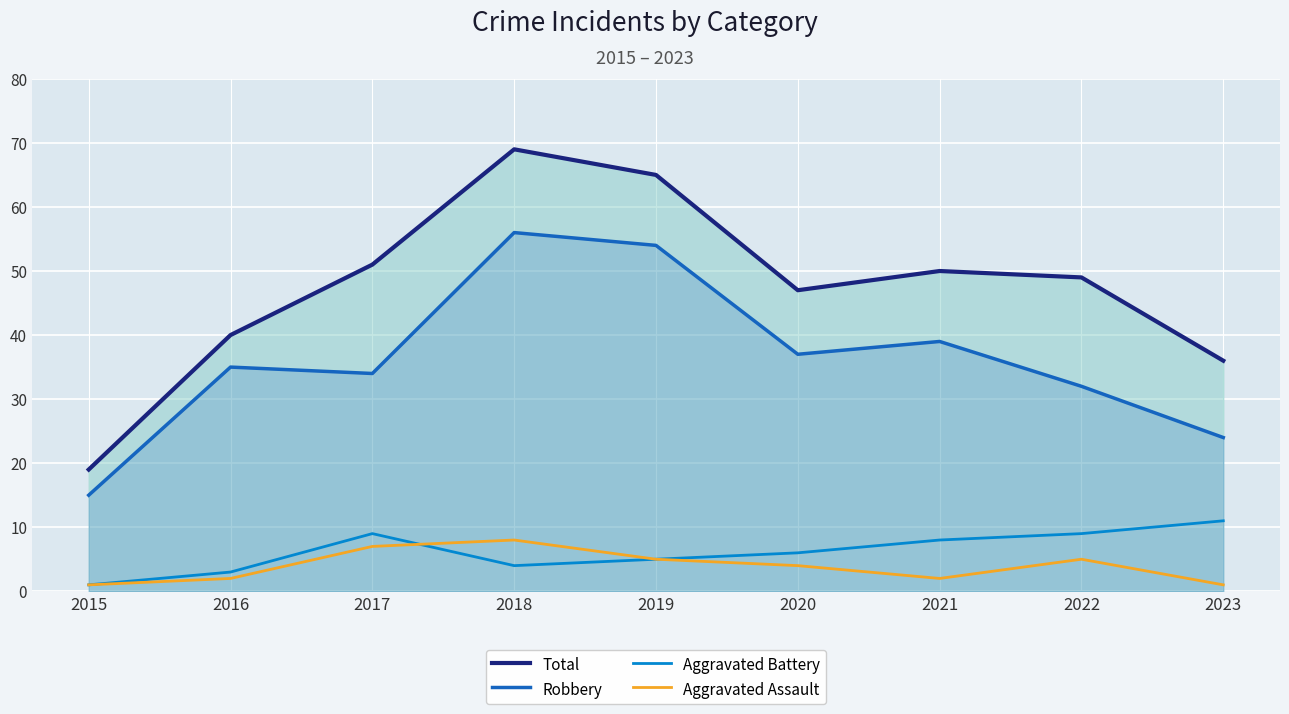

Count the number of data series in this chart.

4